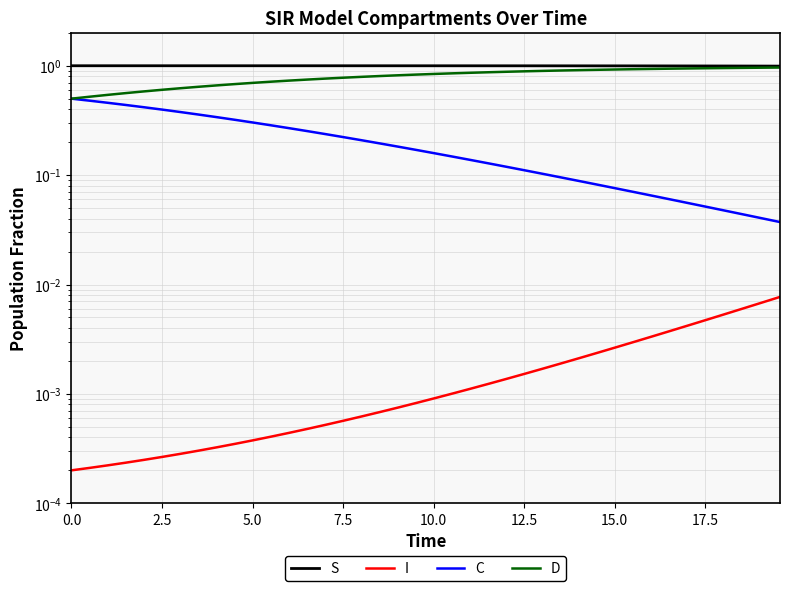

Is the value of I at 15.0 greater than the value of C at 14?

No